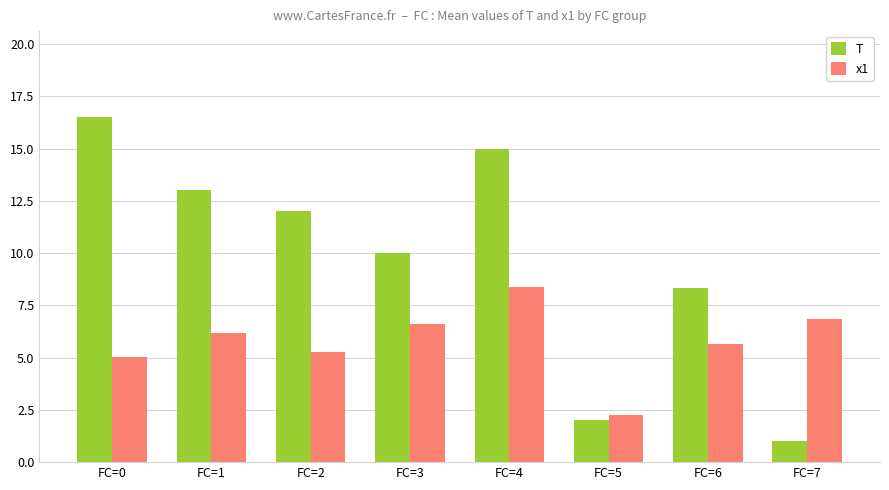

List the series in order of their overall mean, highest first.

T, x1